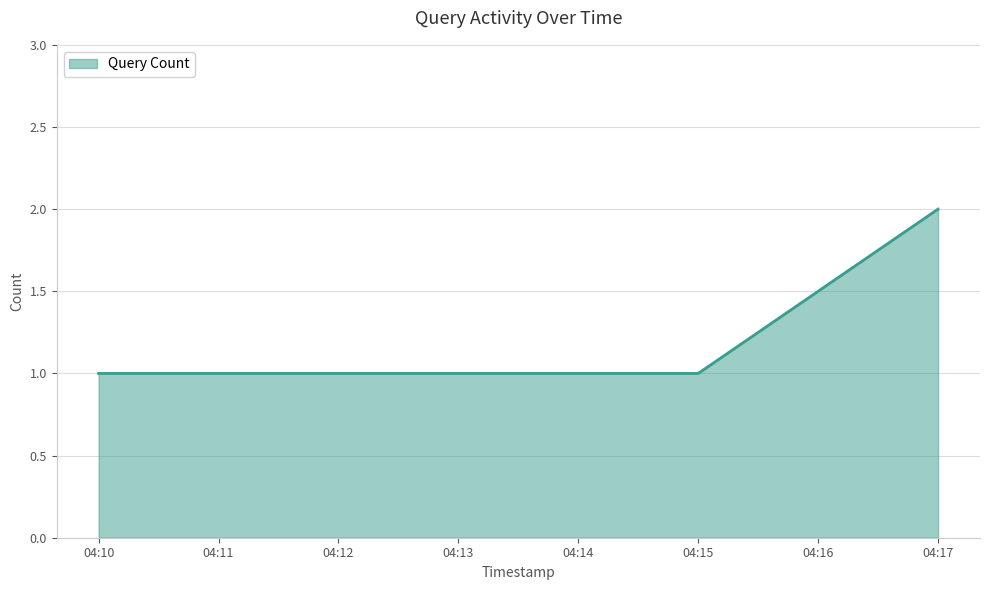

What is the sum of all values?

4